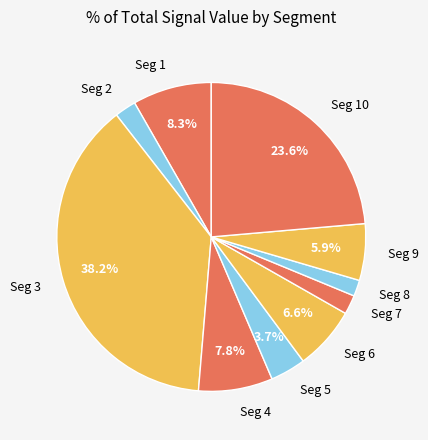

Is Seg 9 the majority of the pie?

No